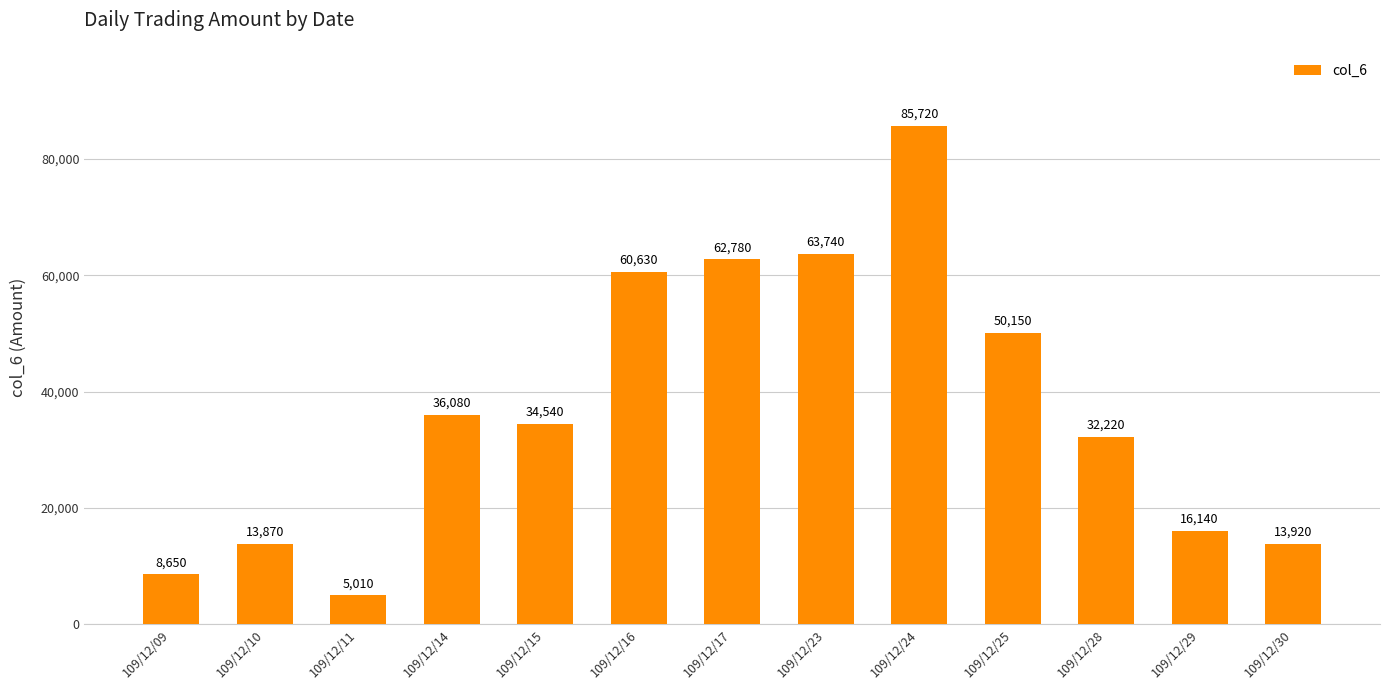

How many bars are there in total?

13